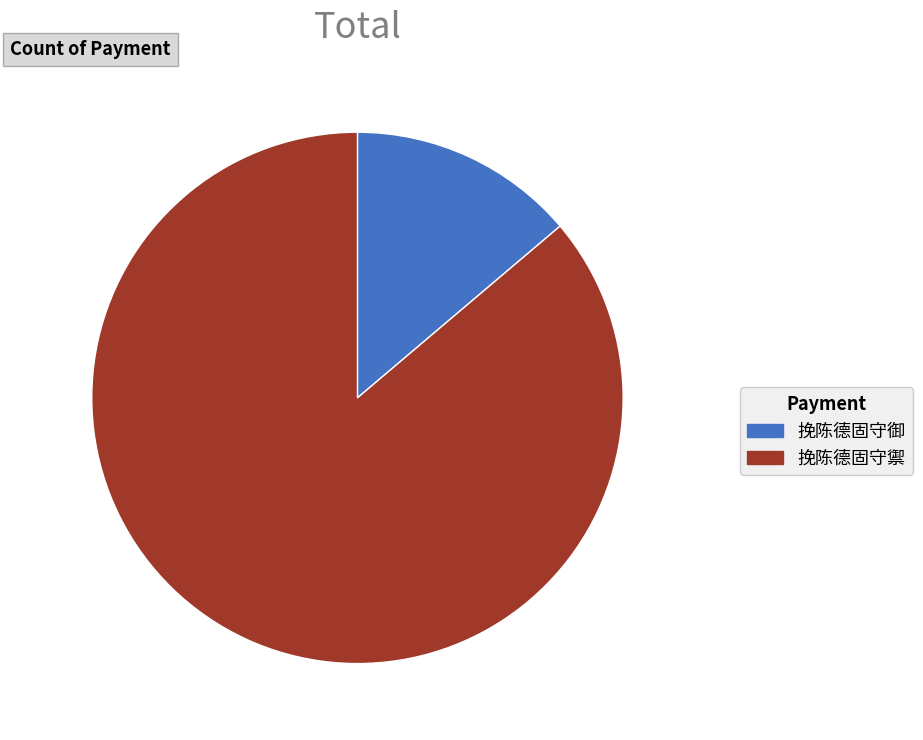

Which slice is the smallest?

挽陈德固守御